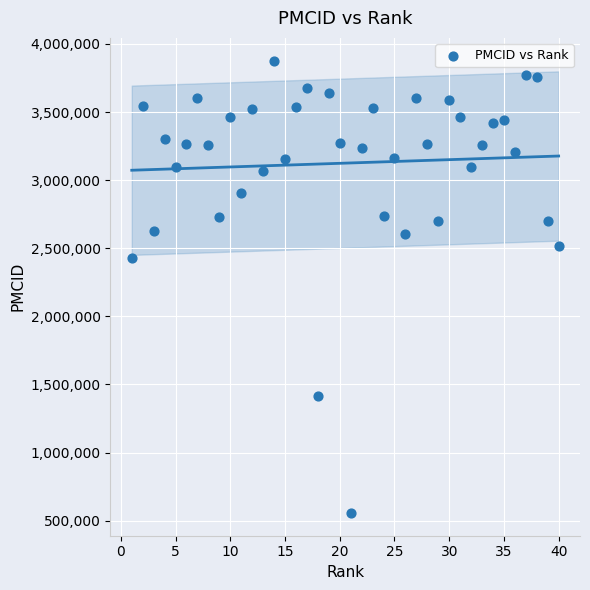

What Y value in the scatter plot is closest to 2217190?

2426673